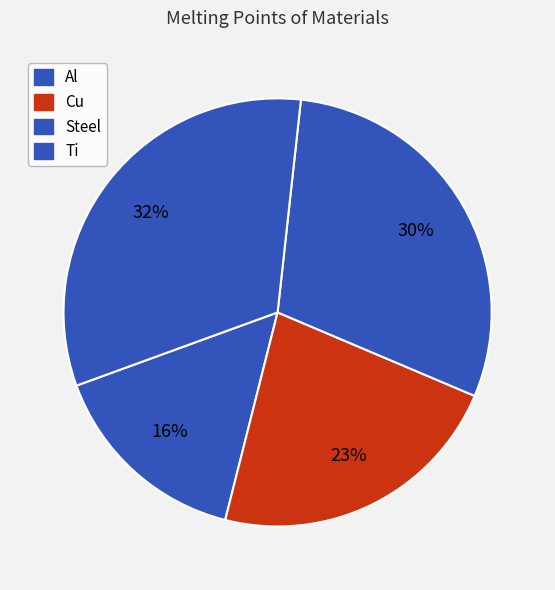

Count the number of slices in the pie.

4